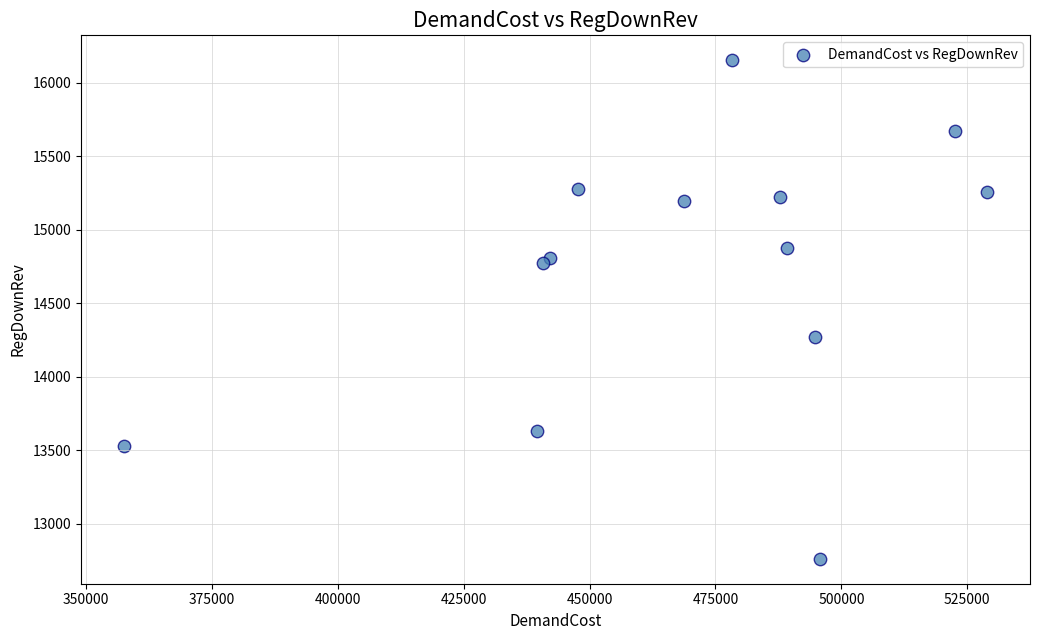

What Y value in the scatter plot is closest to 14456?

14268.6